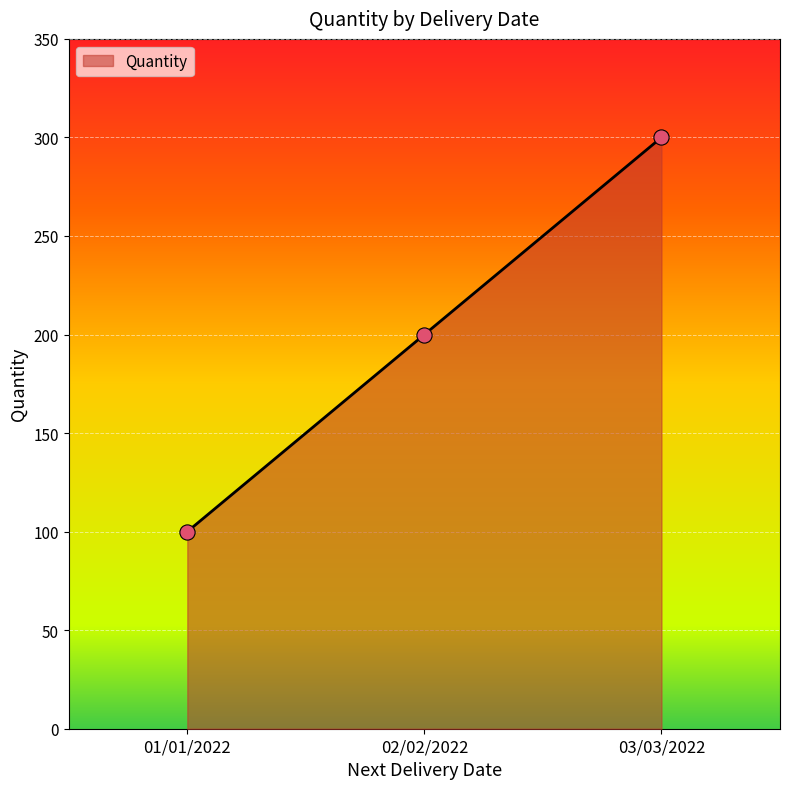

Which has a higher value, 02/02/2022 or 03/03/2022?

03/03/2022